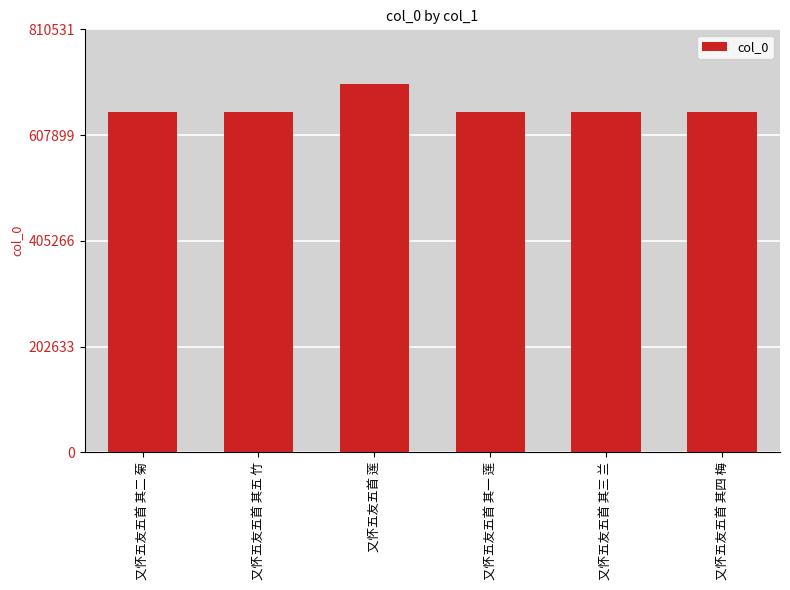

What is the change in value from 又怀五友五首 莲 to 又怀五友五首 其一 莲?

-53463